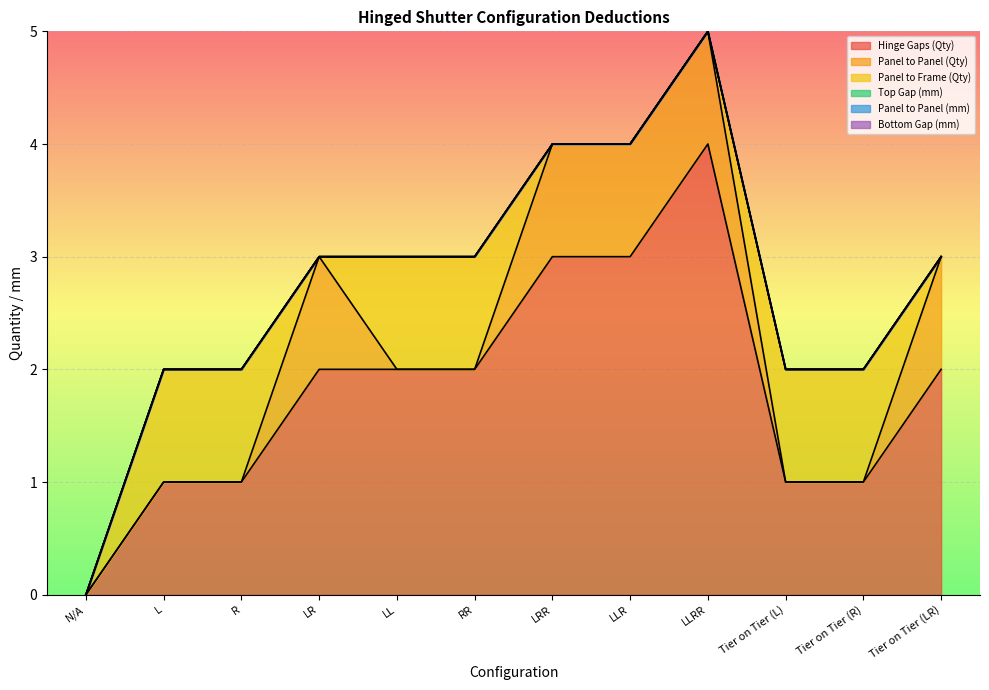

Which series has the largest total across all categories?

Hinge Gaps (Qty)